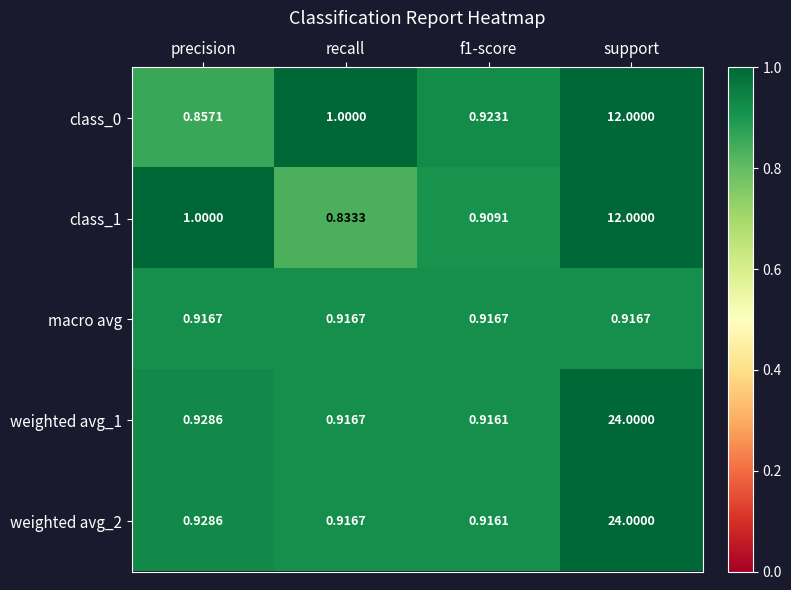

At which category does the chart reach its minimum across all series?

recall